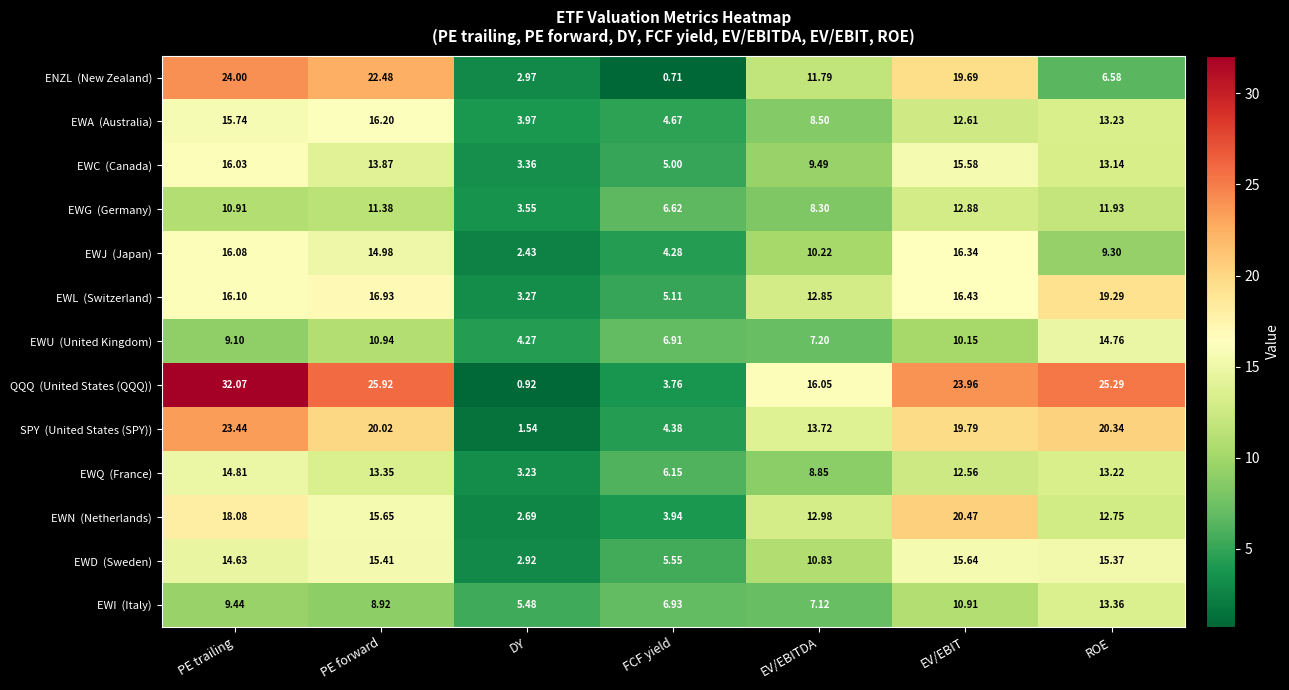

At which category is the sum across all series the highest?

PE trailing